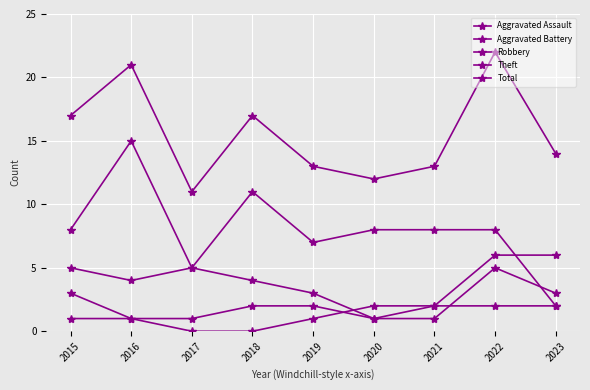

At which label is Total closest to 16?

2015